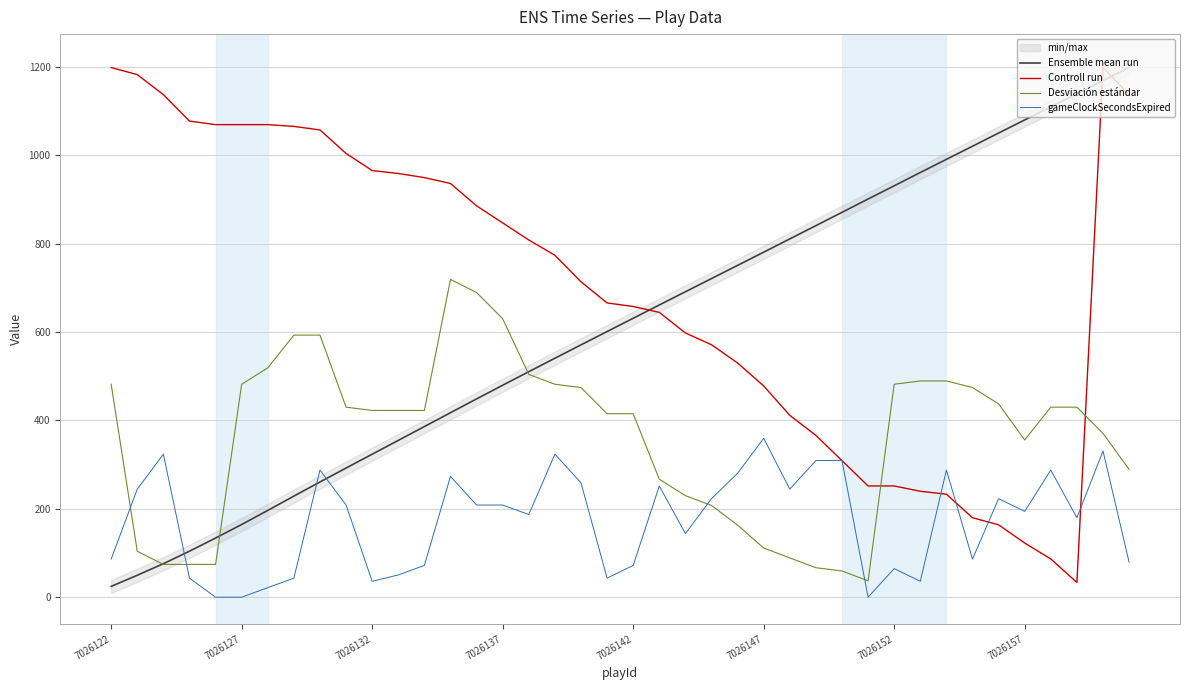

How many times do Controll run and Desviación estándar cross each other?

2